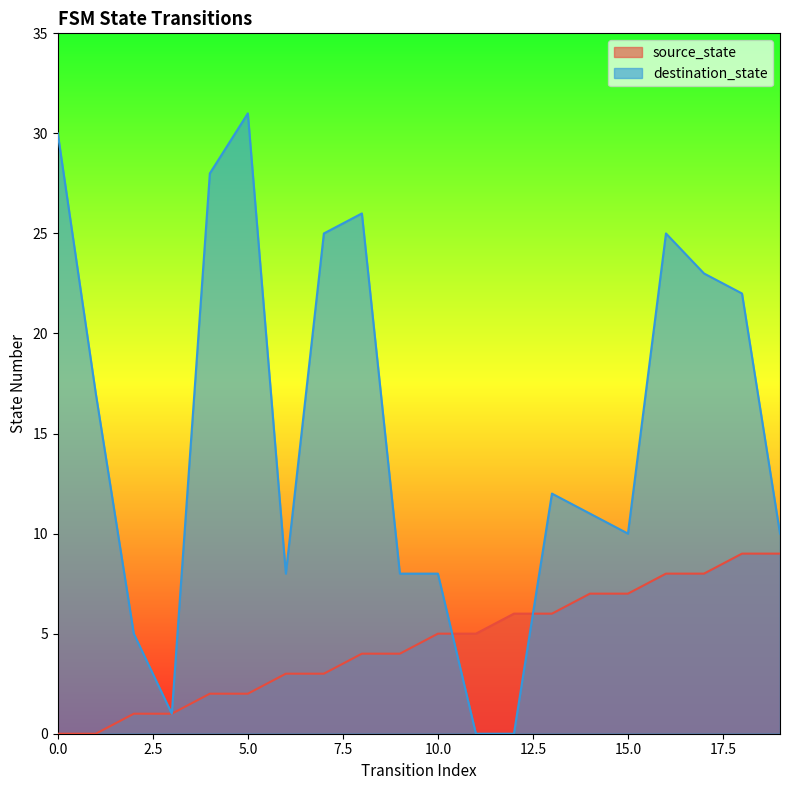

What is the highest value of the source_state series?

9